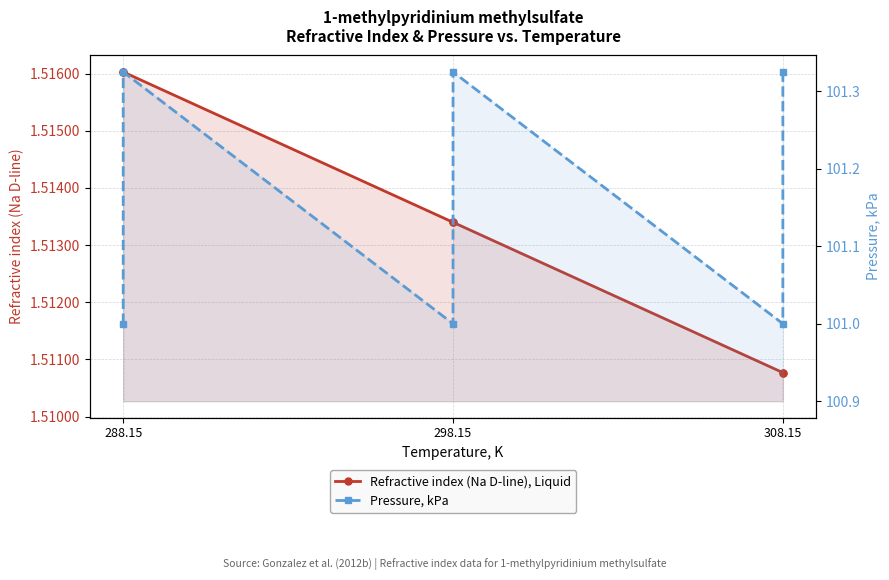

True or false: Refractive index (Na D-line), Liquid has more than 2 points higher than both neighbors.

False